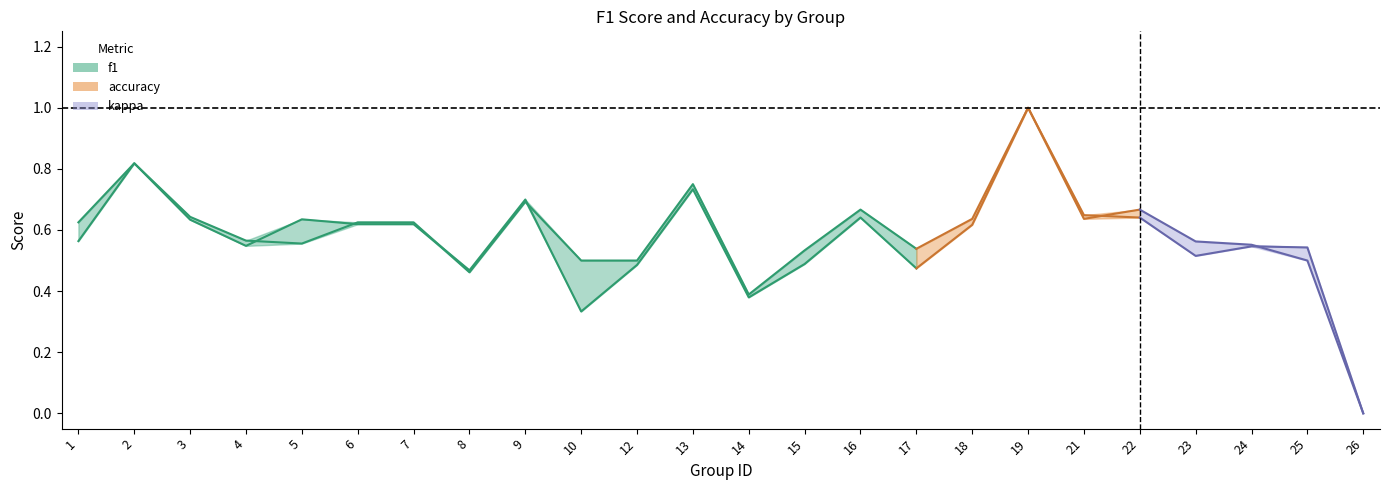

What is the total value across all series at 15?

1.0